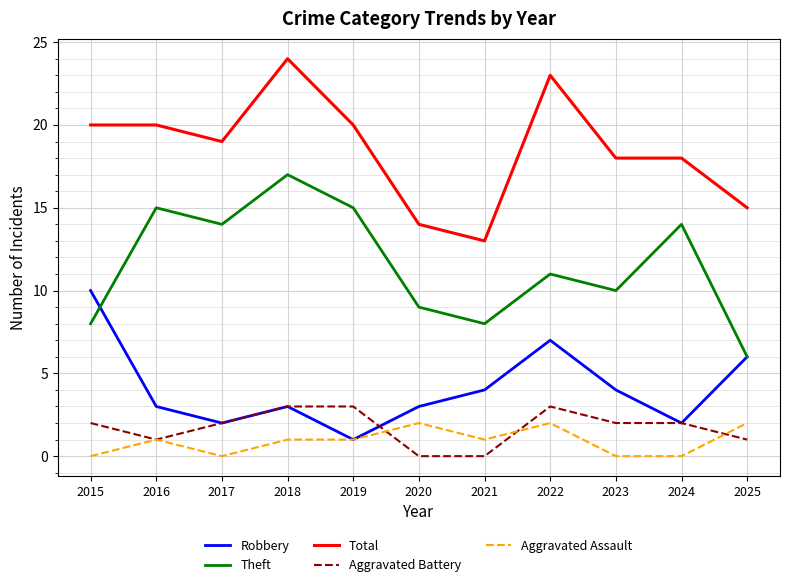

What is the spread (max minus min) of values at 2020?

14